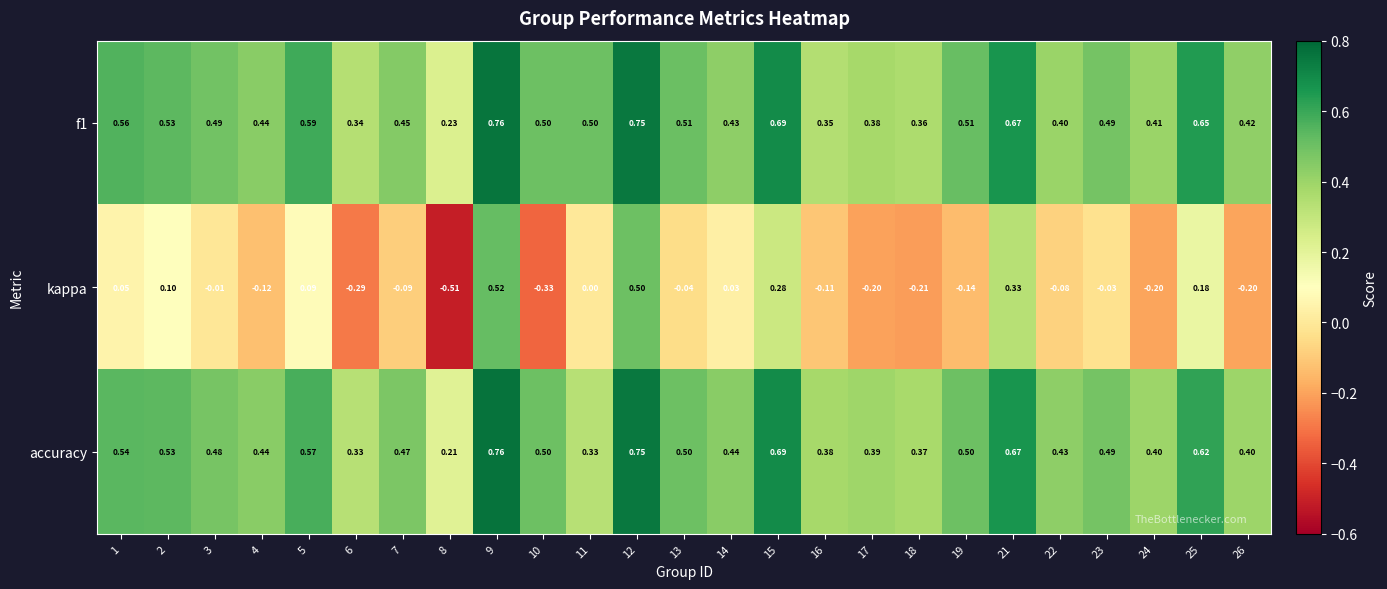

How many data points does each series have?

25